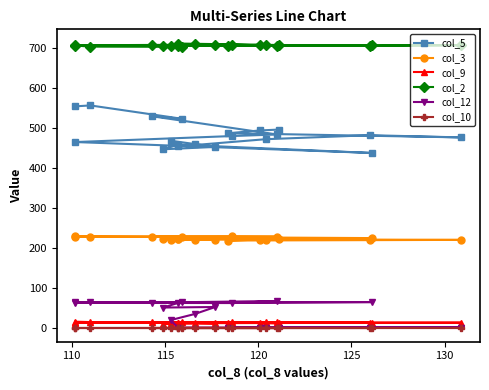

What are all the series names shown in the legend?

col_5, col_3, col_9, col_2, col_12, col_10